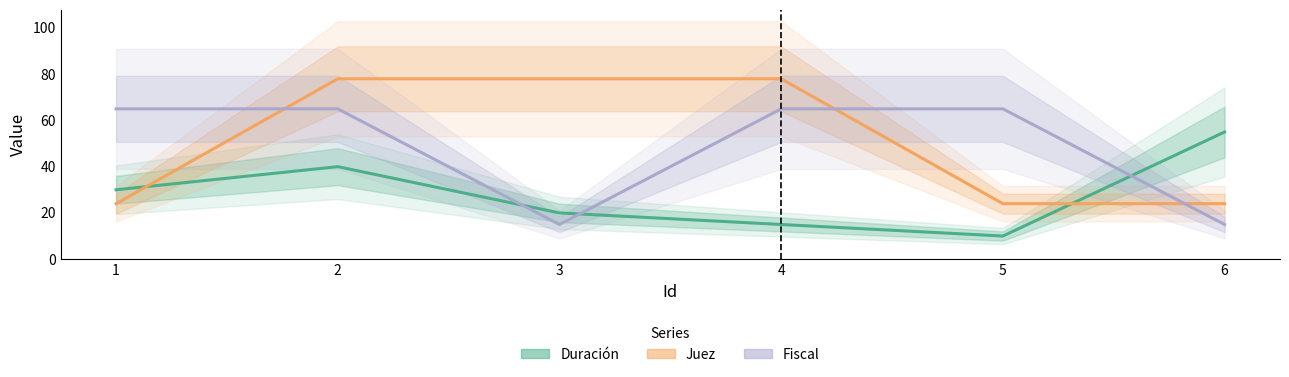

Does the chart have visible grid lines?

No